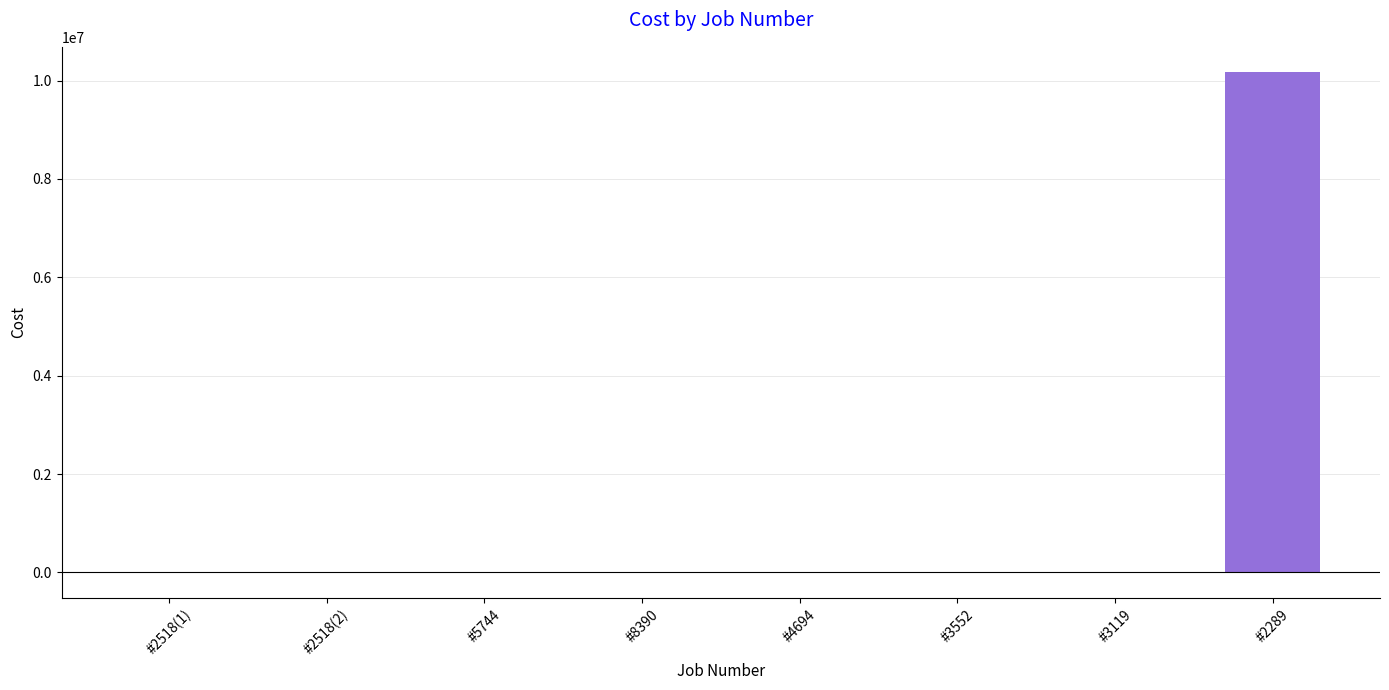

The value at #2289 is 10176000. True or false?

True